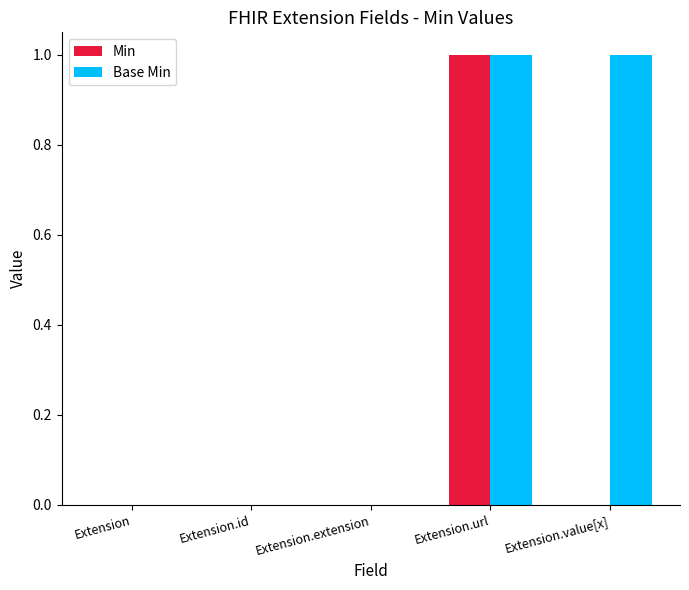

What are all the series names shown in the legend?

Min, Base Min